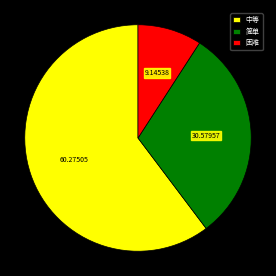

Between 简单 and 中等, which is larger?

中等